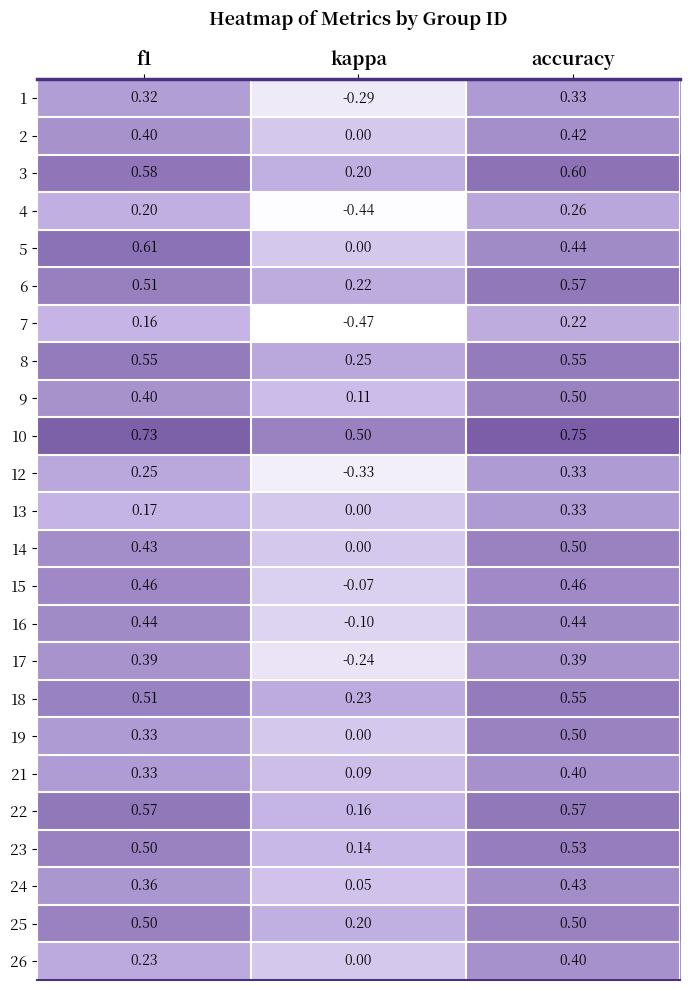

At which label is 13 closest to 0?

kappa